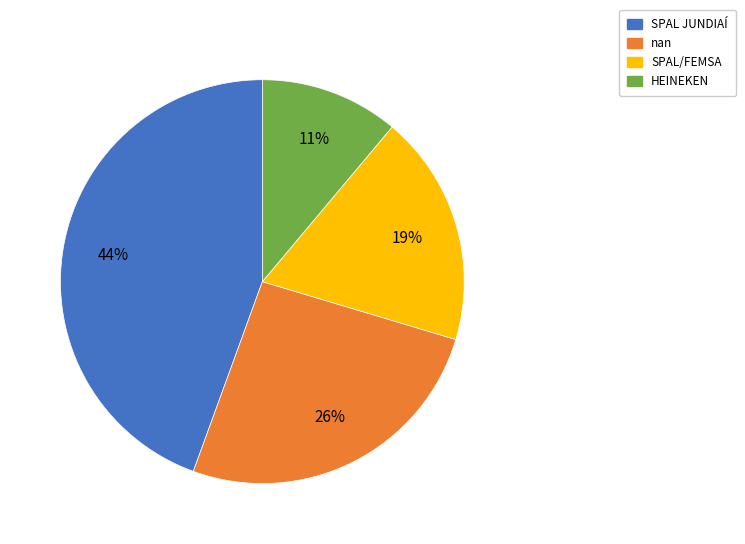

To the nearest percent, what is the combined percentage of SPAL/FEMSA and HEINEKEN?

30%